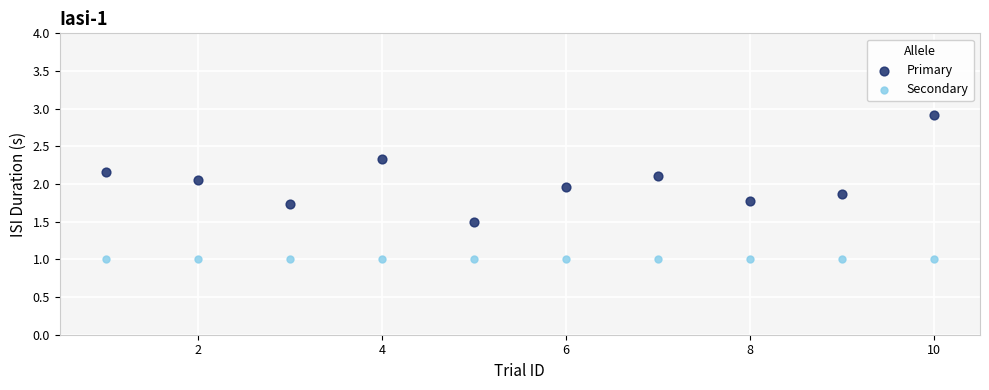

Which series reaches the minimum Y coordinate?

Secondary